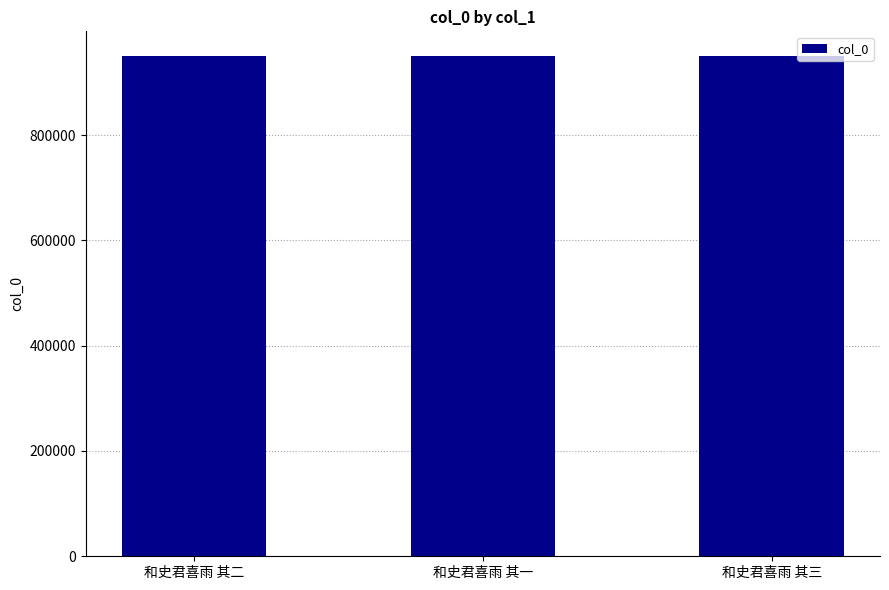

What is the label of the 2nd bar from the right?

和史君喜雨 其一